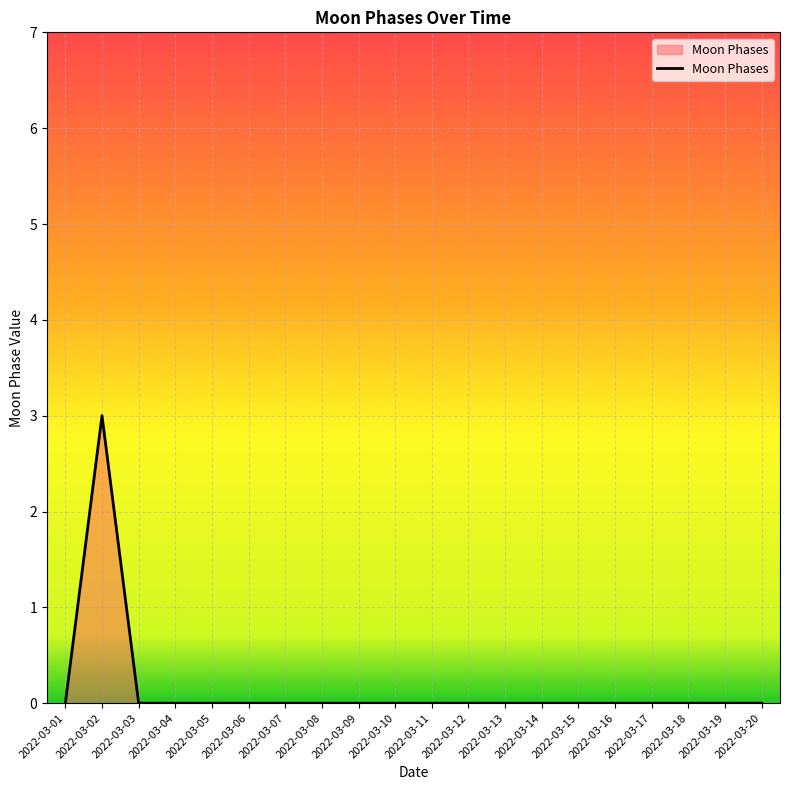

The chart shows a value of 0 at 2022-03-14. True or false?

True